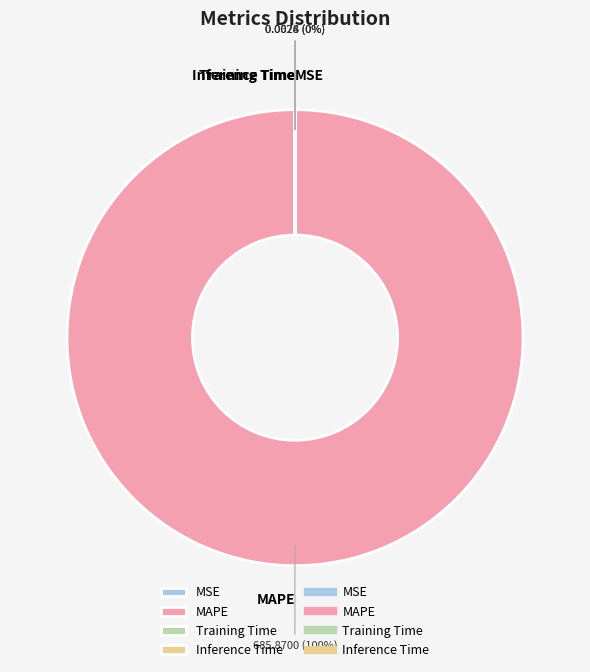

Is there a majority slice in this chart?

Yes